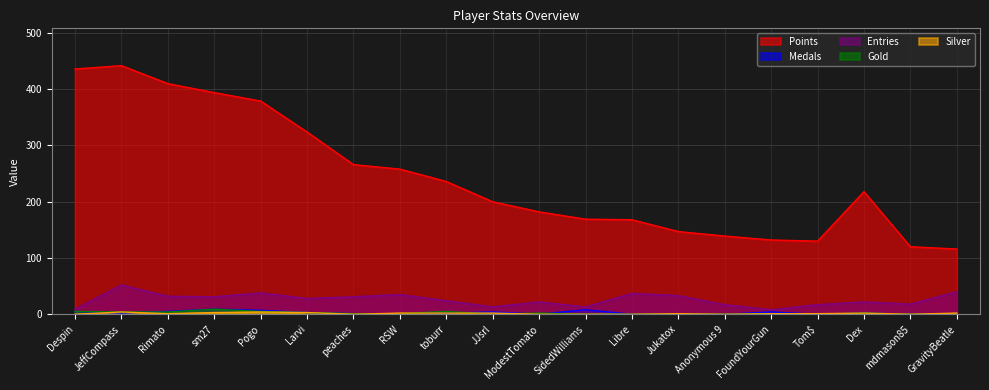

At which label does Points first exceed 218?

Despin